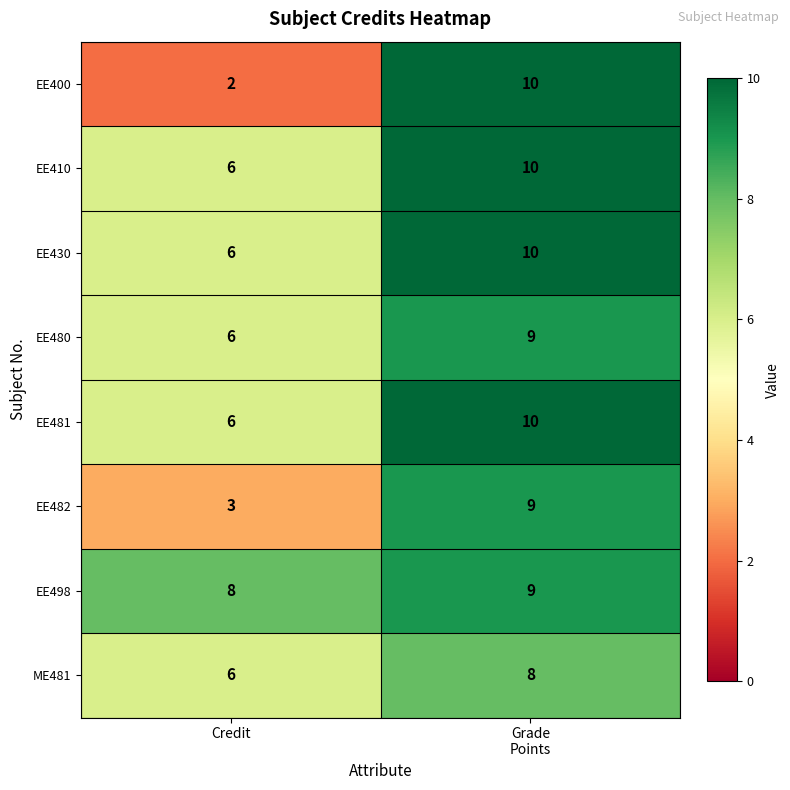

Between Credit and Grade
Points, which series saw the biggest shift?

EE400